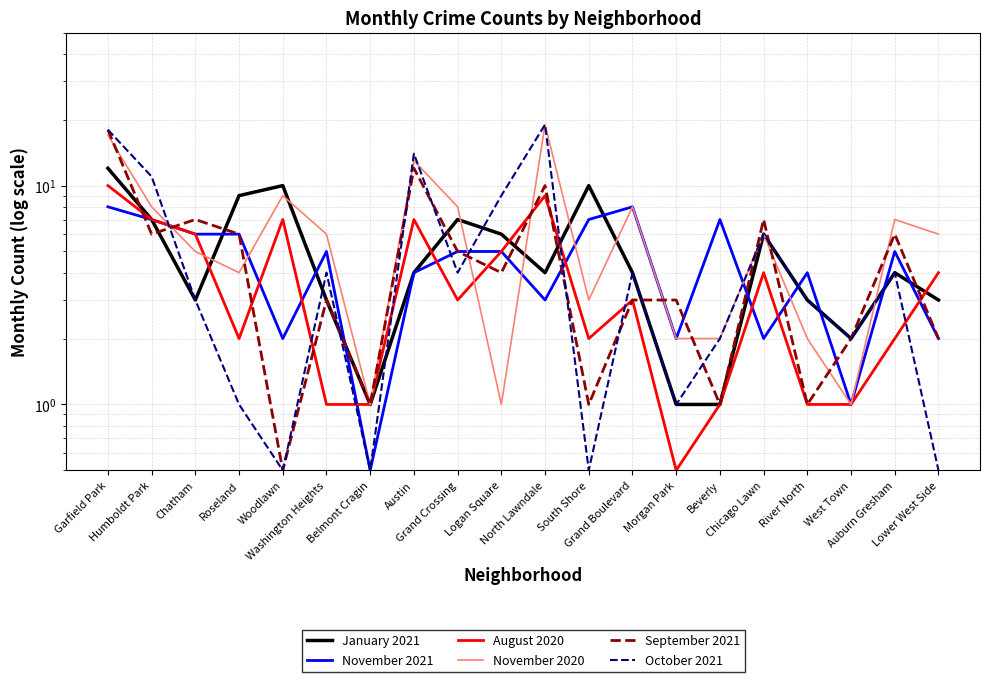

The value of November 2020 at Belmont Cragin is 0.3. True or false?

False